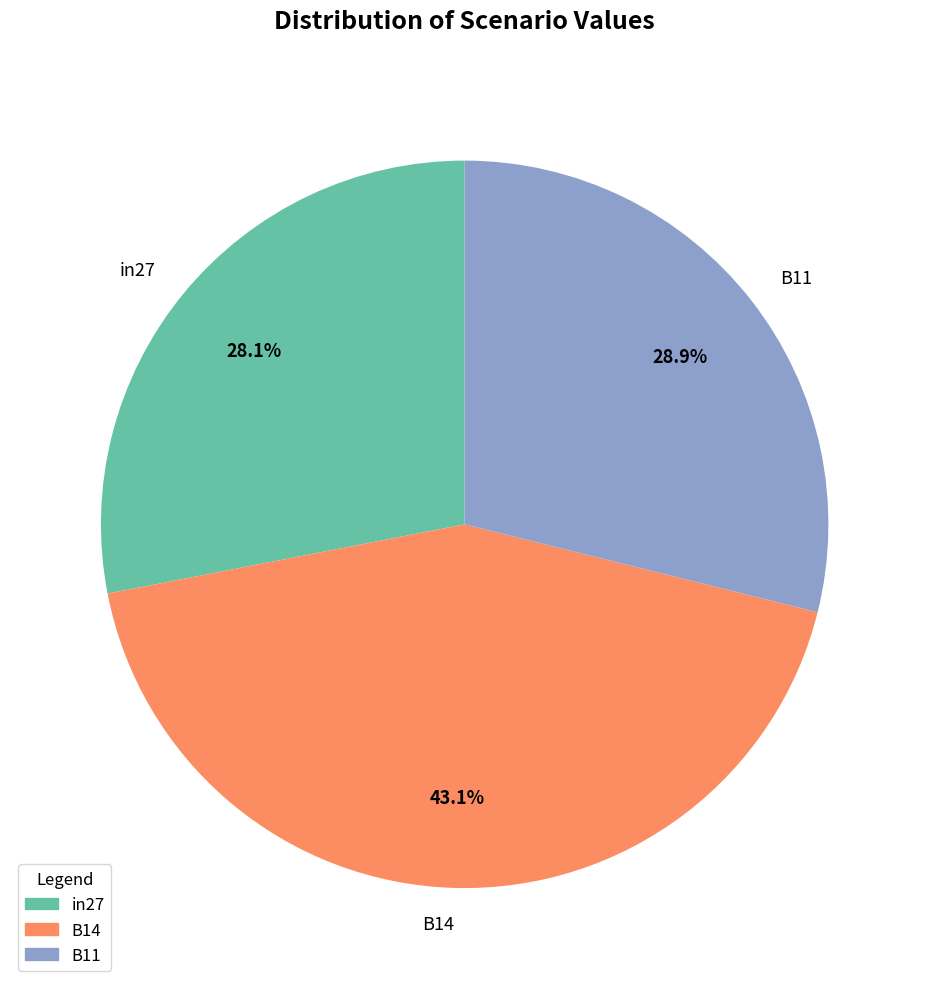

To the nearest percent, what portion does B14 represent?

43%